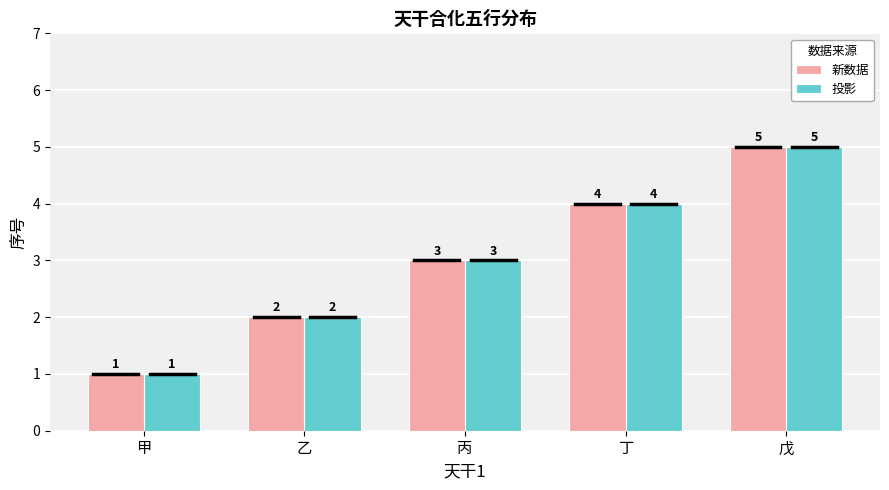

True or false: 投影 has a value of 3 at 丙.

True